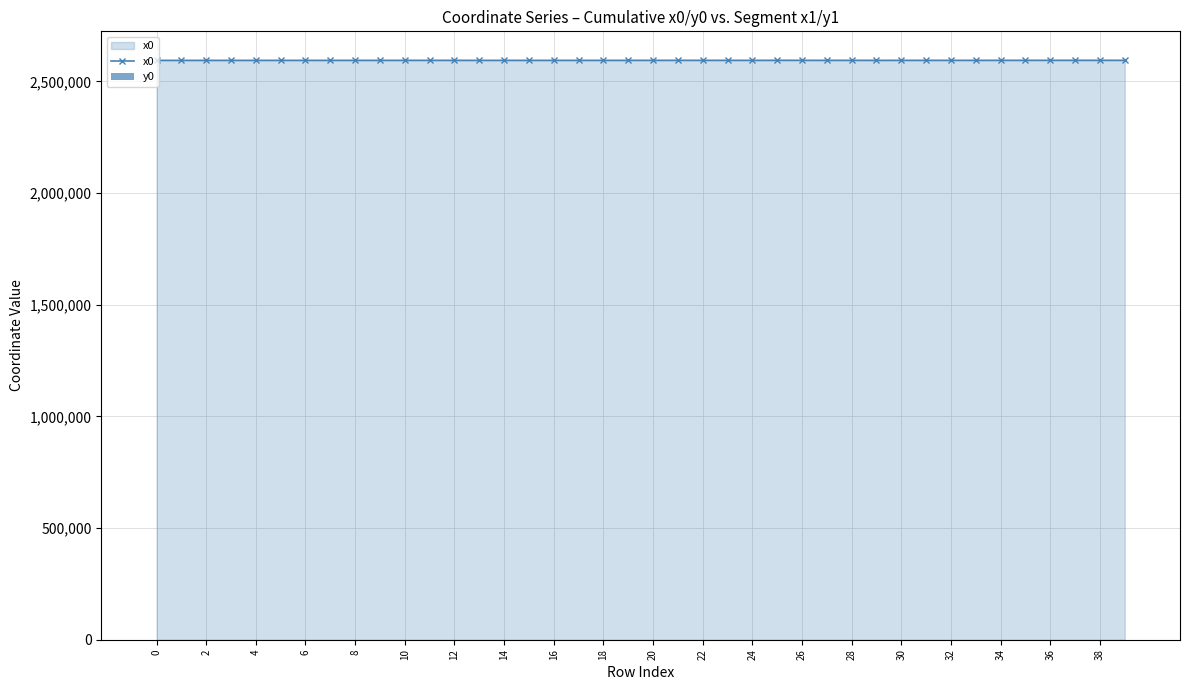

What is the lowest value of the x0 series?

2594437.7